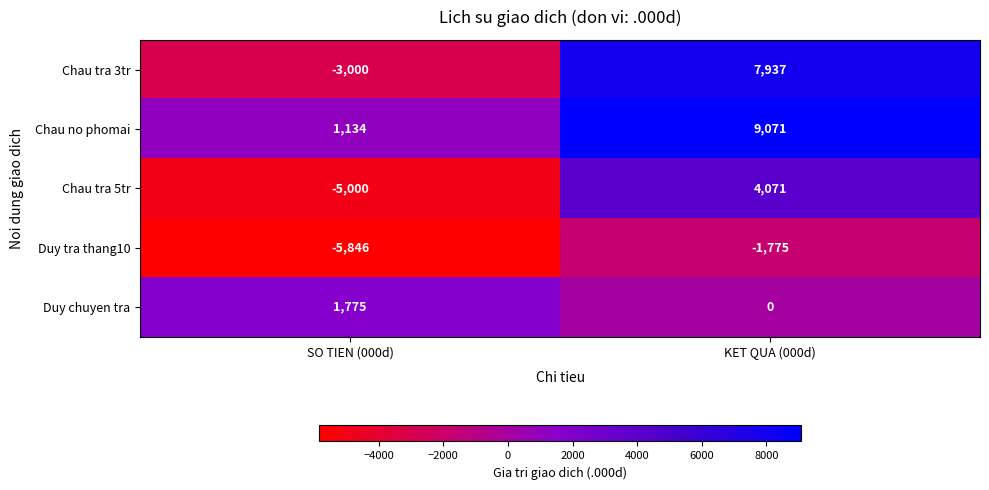

What is the maximum value shown in the chart?

9071